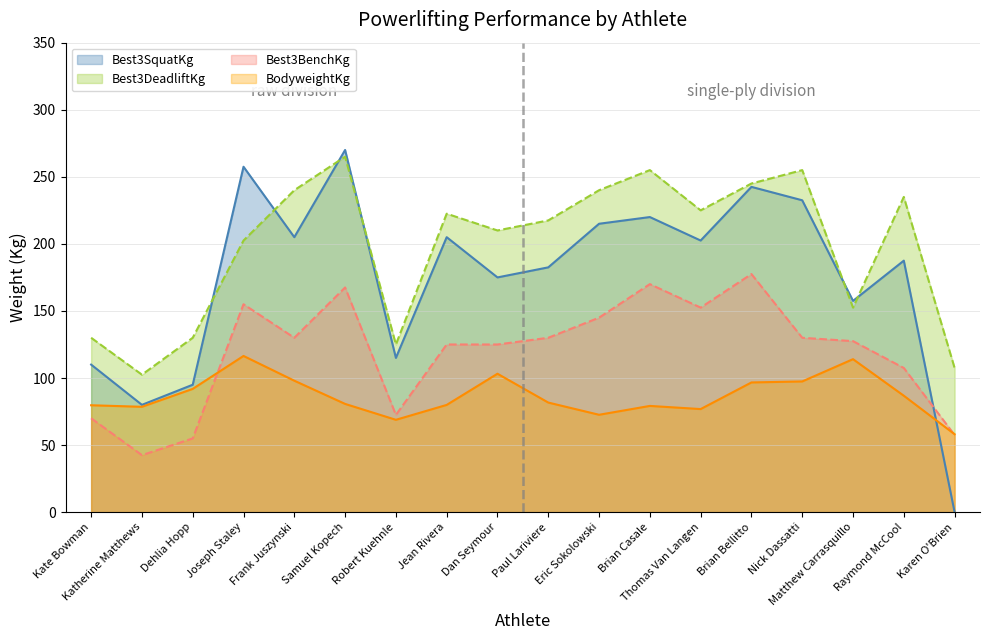

How many lines are shown in the chart?

4